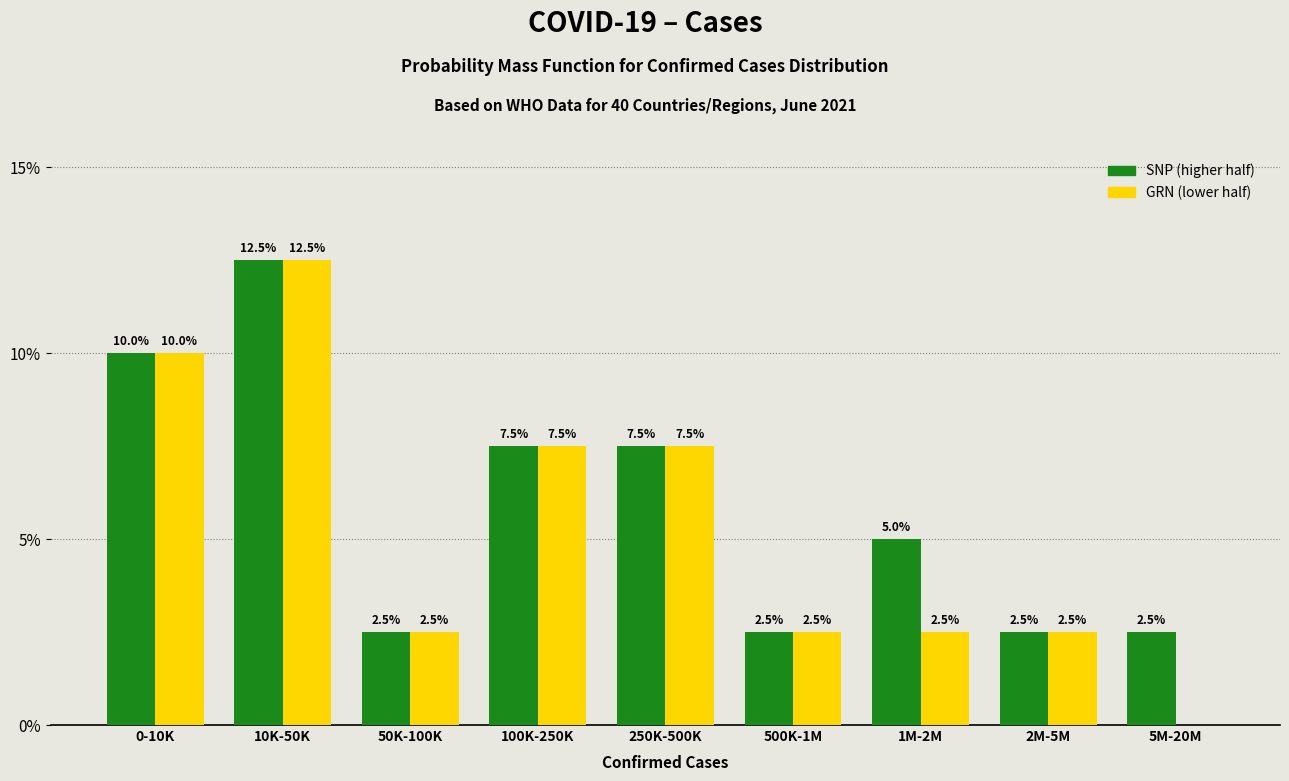

Reading left to right, extract all data points from this chart.

SNP: 0-10K=10.0	10K-50K=12.5	50K-100K=2.5	100K-250K=7.5	250K-500K=7.5	500K-1M=2.5	1M-2M=5.0	2M-5M=2.5	5M-20M=2.5
GRN: 0-10K=10.0	10K-50K=12.5	50K-100K=2.5	100K-250K=7.5	250K-500K=7.5	500K-1M=2.5	1M-2M=2.5	2M-5M=2.5	5M-20M=0.0